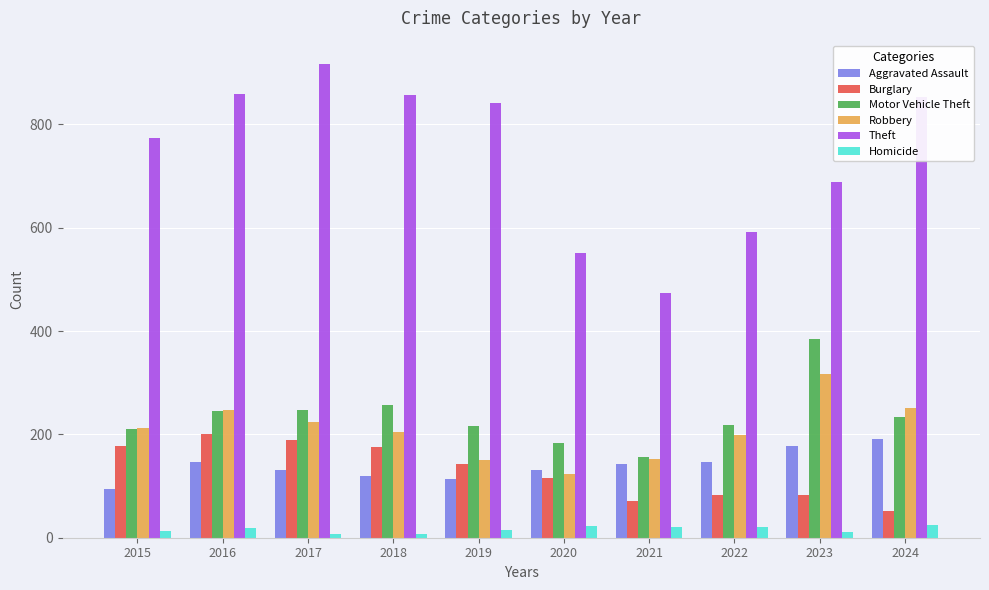

What is the value of the Theft bar at the 2nd from the left?

858